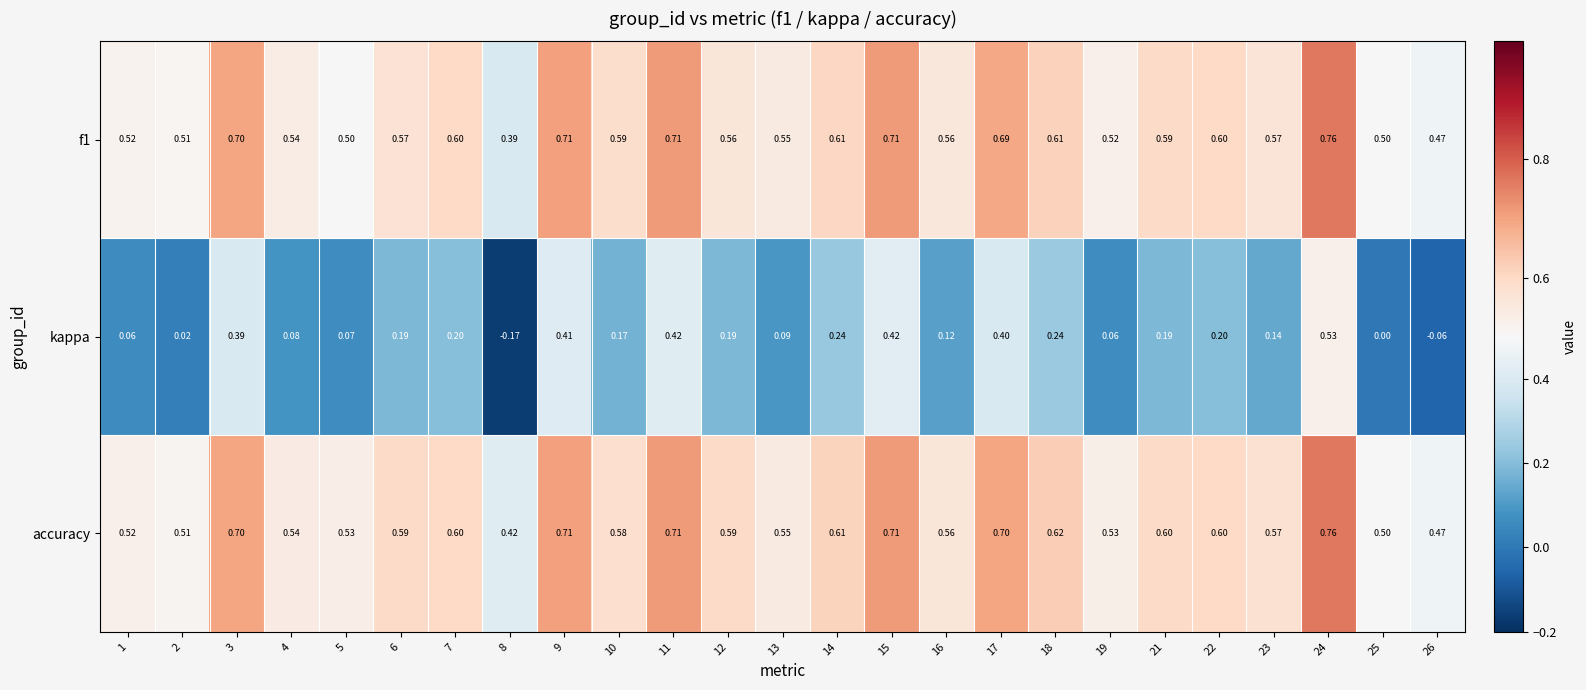

Which series has the widest spread of values?

kappa